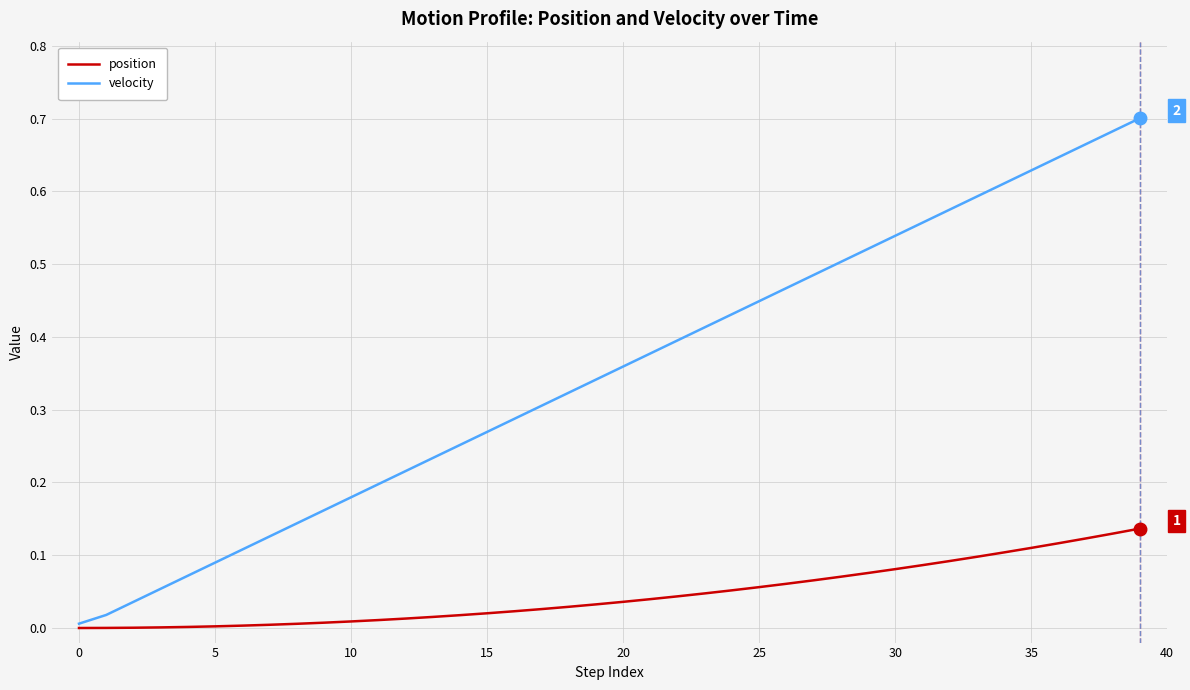

Which series has the largest range (max minus min)?

velocity